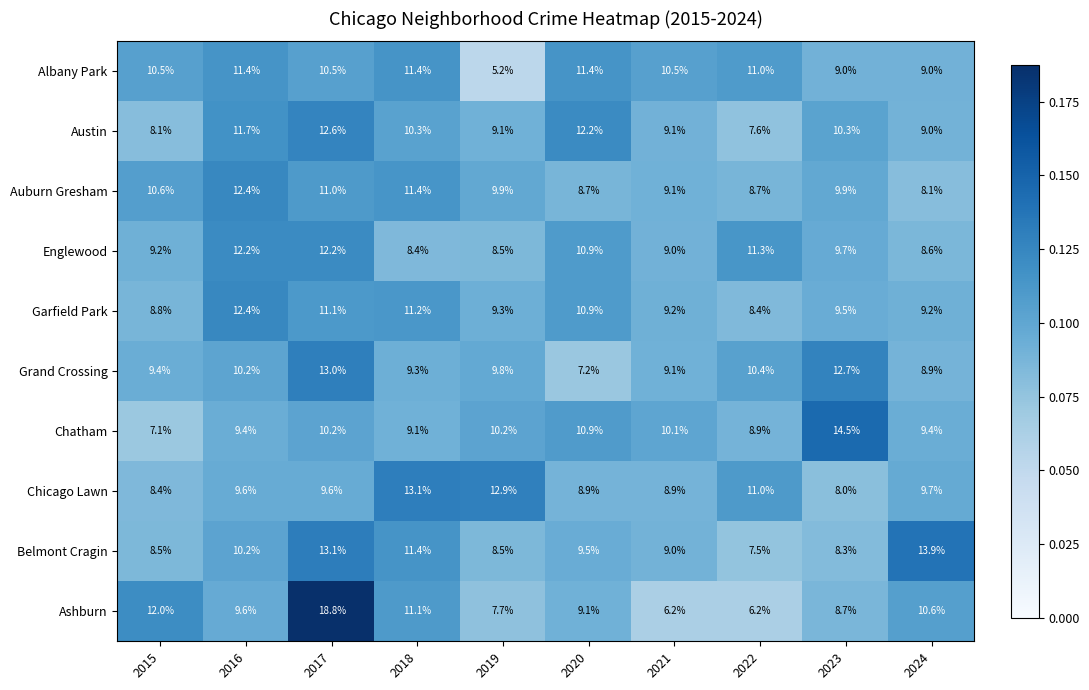

What is the difference between the maximum and minimum values in the Chicago Lawn series?

5.1